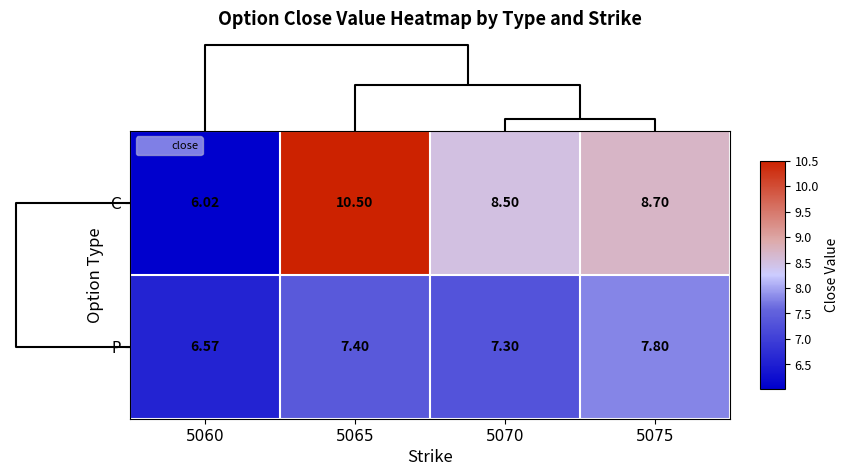

List the series in order of their overall mean, highest first.

C, P